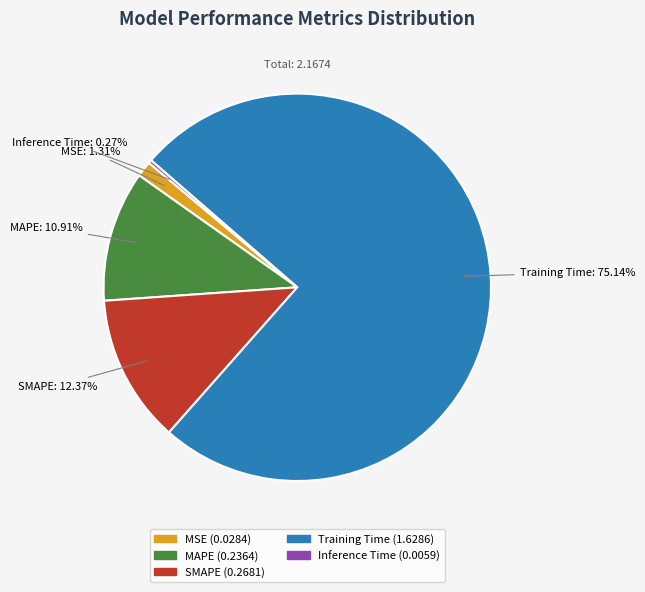

Which slice is the largest?

Training Time